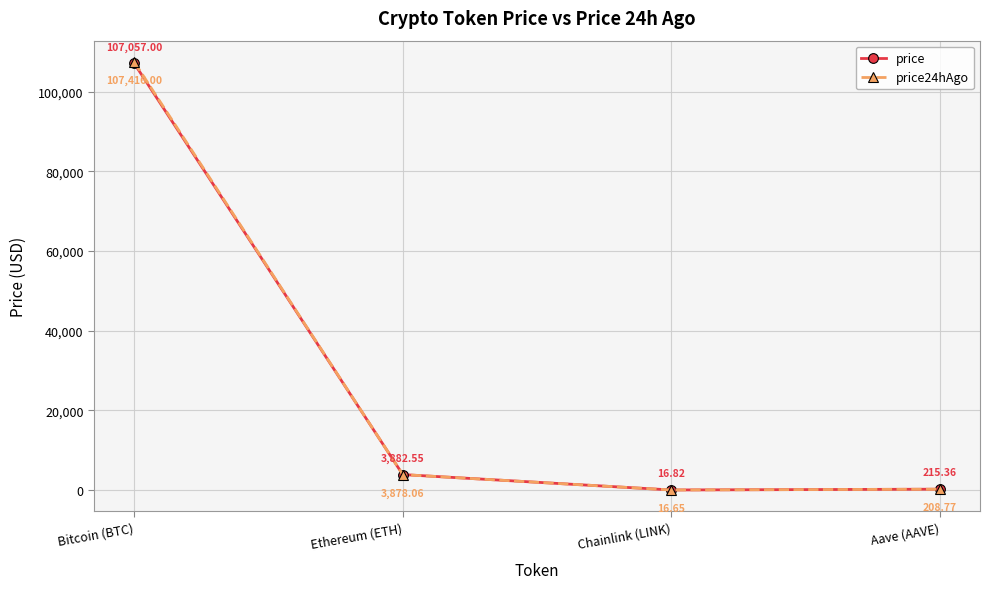

In price, how many points are lower than both neighbors (excluding endpoints)?

1